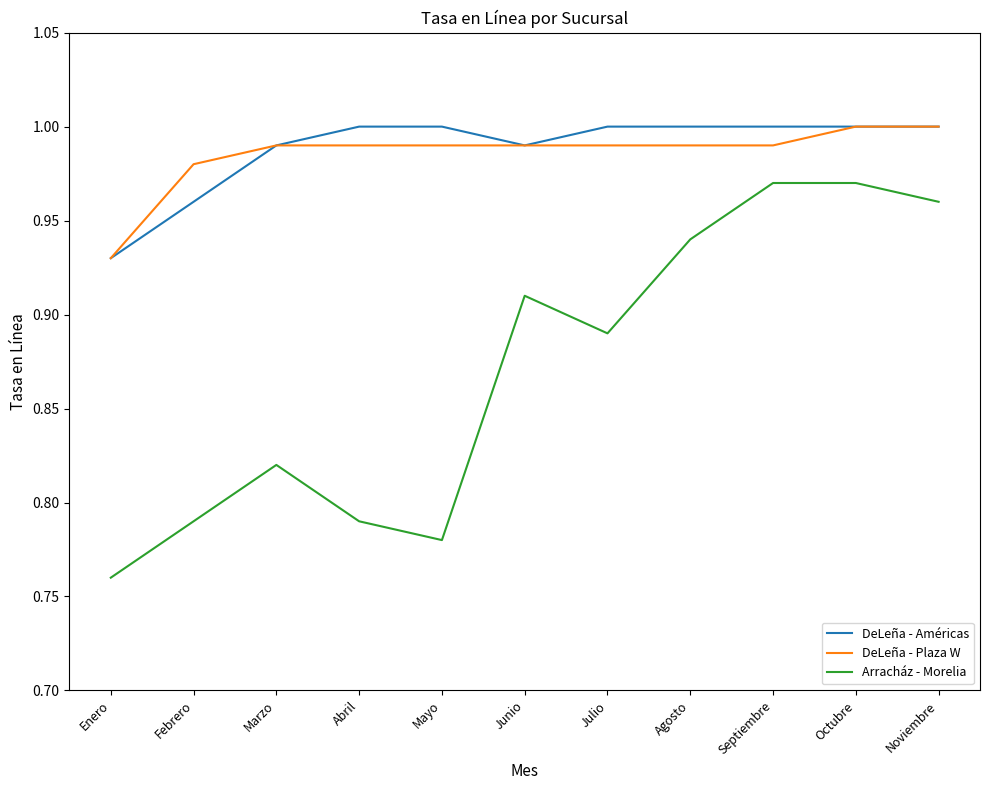

What is the total value across all series at Mayo?

2.8